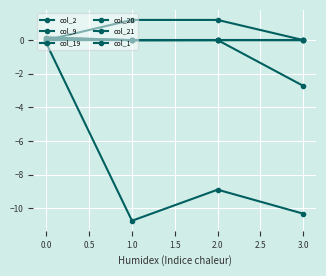

Reading left to right, transcribe all the data shown in this chart.

col_2: 0.0	0.0	0.0	-0.0
col_9: 0.0	1.2	1.2	0.0
col_19: -0.0	0.0	0.0	-2.7
col_20: 0.2	-0.0	0.0	-0.0
col_21: 0.2	-0.0	0.0	-0.0
col_1: -0.2	-10.8	-8.9	-10.3